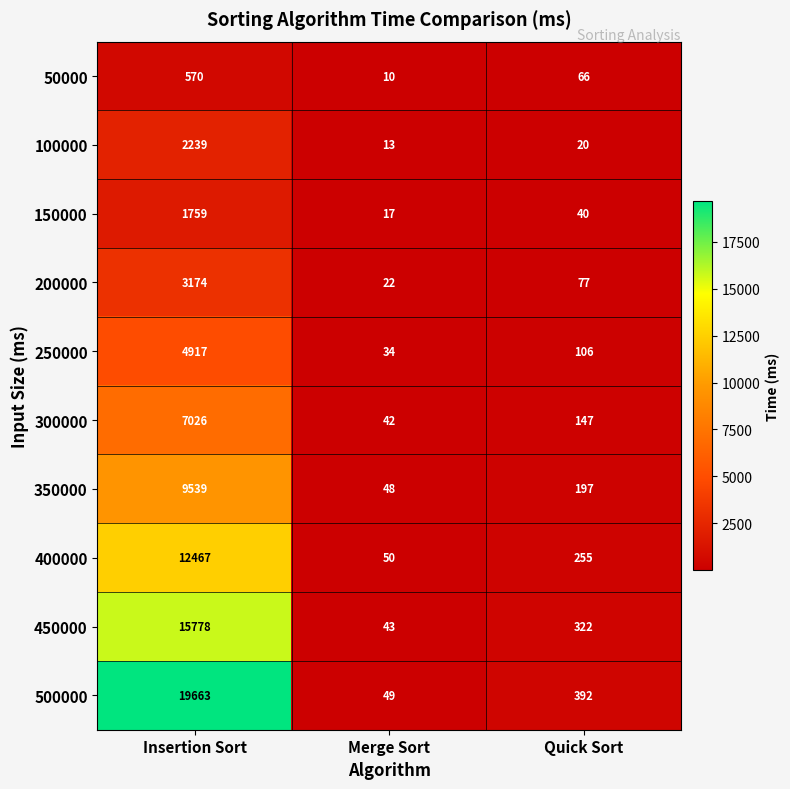

Which series has the largest total across all categories?

500000